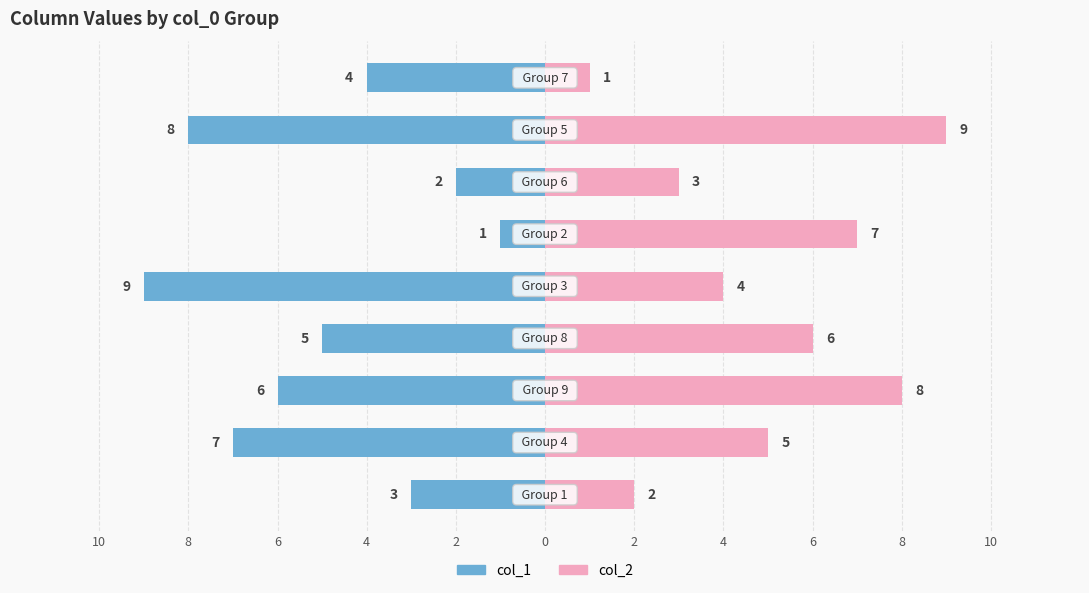

Which series has the largest range (max minus min)?

col_1